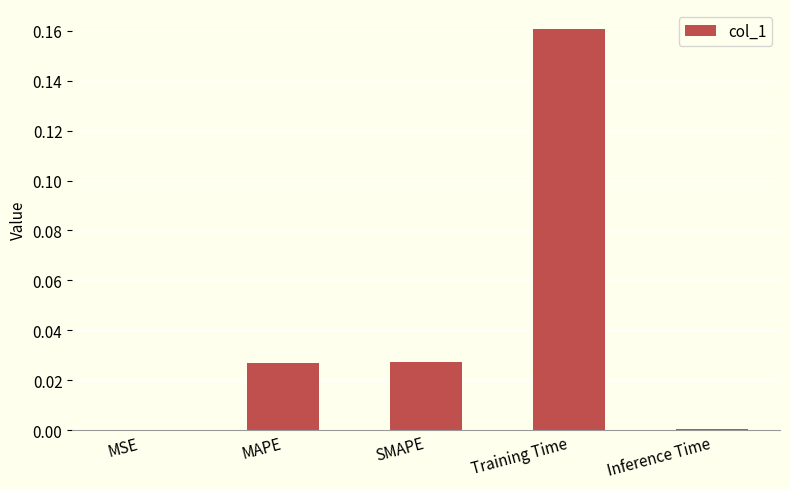

True or false: the data shows 0.3 at Training Time.

False